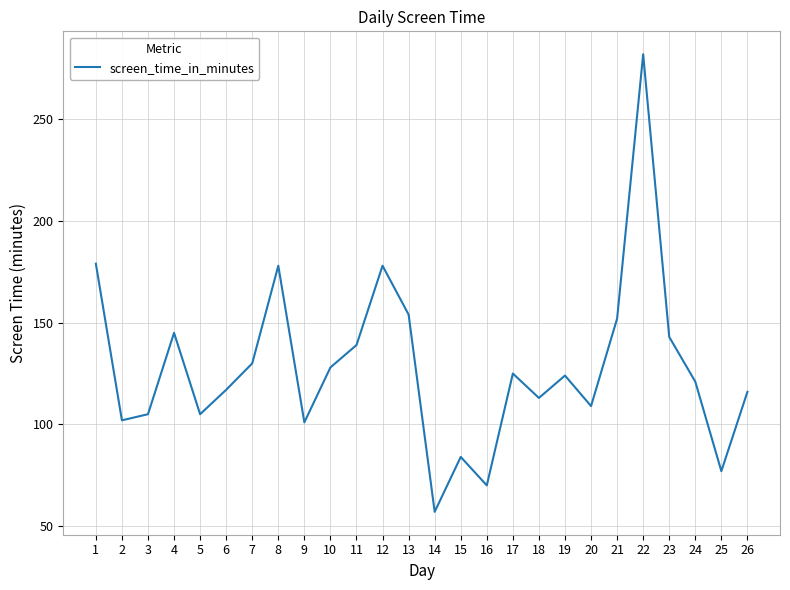

What is the sum of the values at 12 and 22?

460